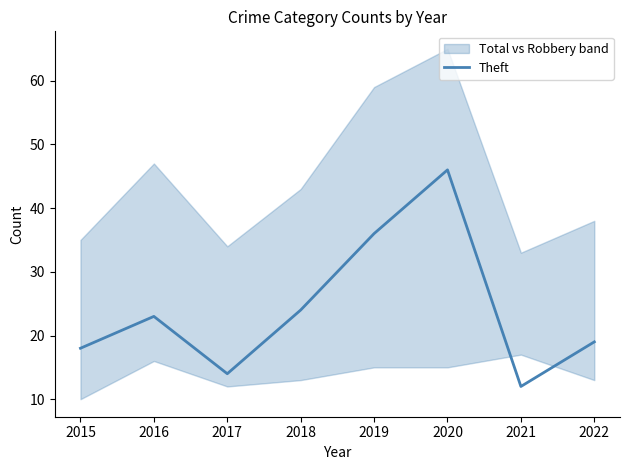

What is the value of the 4th point from the left?

24